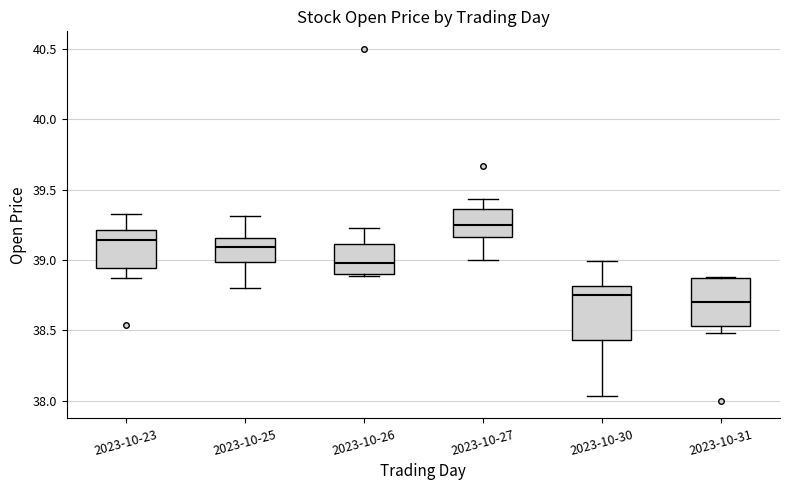

Reading left to right, read every box against the y-axis: the position of its median line, the range the box covers, and the ends of its whiskers. The values are not printed on the chart, so give them approximately, as read against the axis.

2023-10-23: median 39.15, box 38.95 to 39.20, whiskers 38.85 to 39.35
2023-10-25: median 39.10, box 39.00 to 39.15, whiskers 38.80 to 39.30
2023-10-26: median 39.00, box 38.90 to 39.10, whiskers 38.90 to 39.20
2023-10-27: median 39.25, box 39.15 to 39.35, whiskers 39.00 to 39.45
2023-10-30: median 38.75, box 38.45 to 38.80, whiskers 38.05 to 39.00
2023-10-31: median 38.70, box 38.55 to 38.85, whiskers 38.50 to 38.90